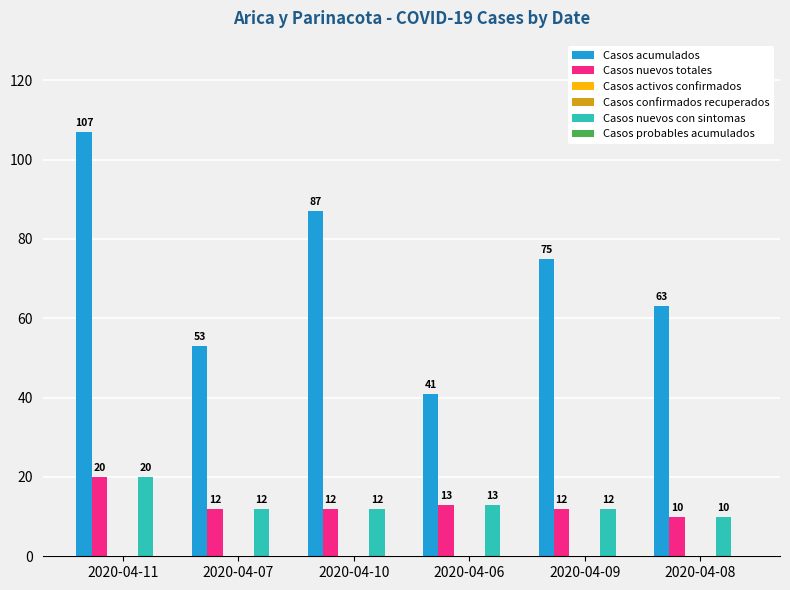

How many data points in Casos nuevos con sintomas are above 12?

2